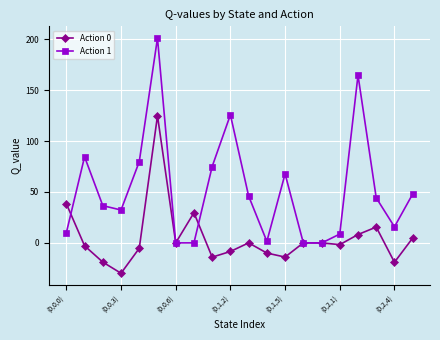

At how many categories does at least one series exceed 26?

14